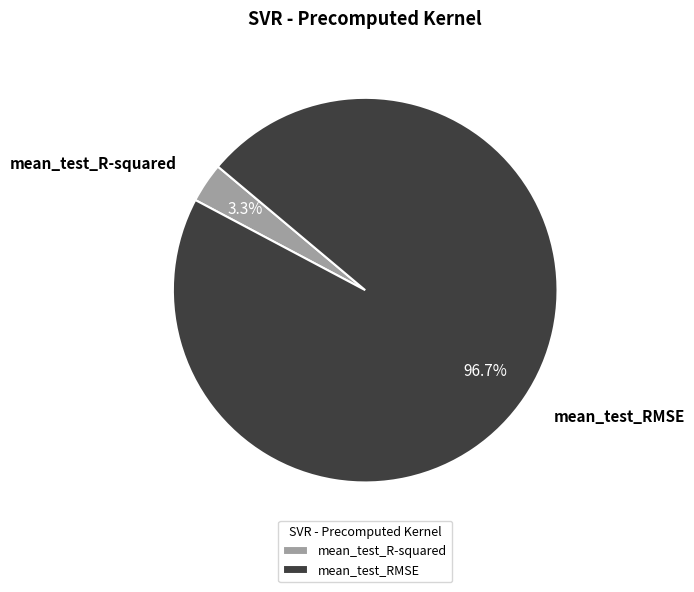

To the nearest percent, what is the difference between the largest and smallest slice percentages?

93%